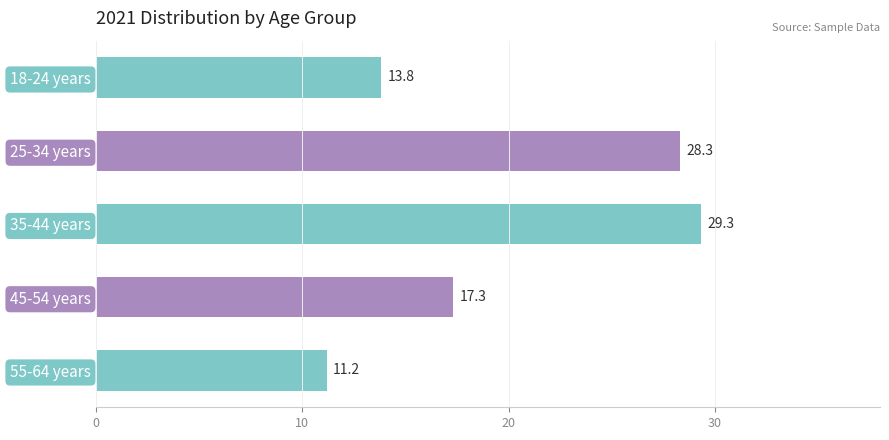

Read the value at 45-54 years.

17.3